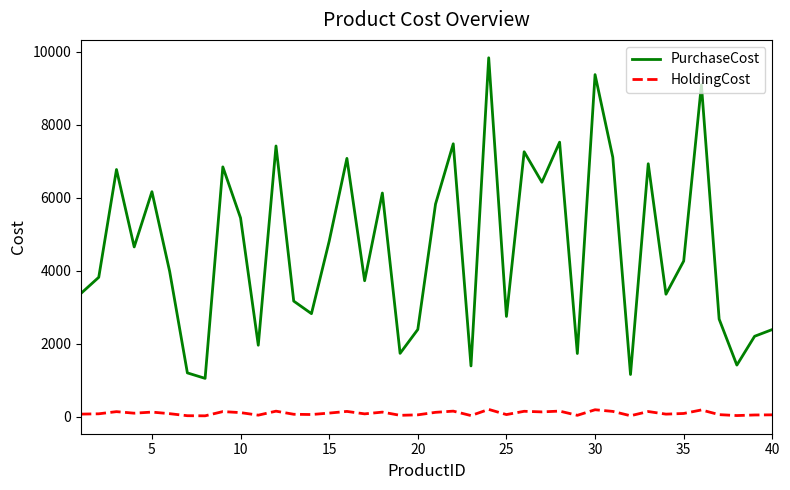

What is the maximum value for HoldingCost?

196.6